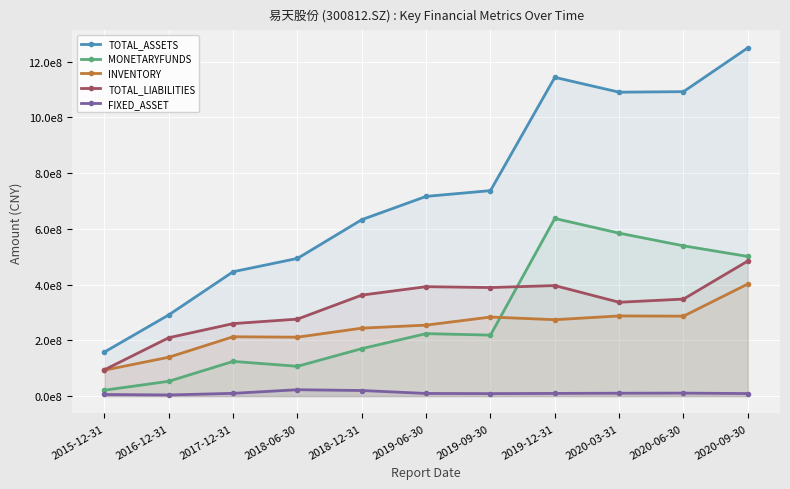

What is the value of the TOTAL_LIABILITIES point at the 2nd from the left?

209478689.5